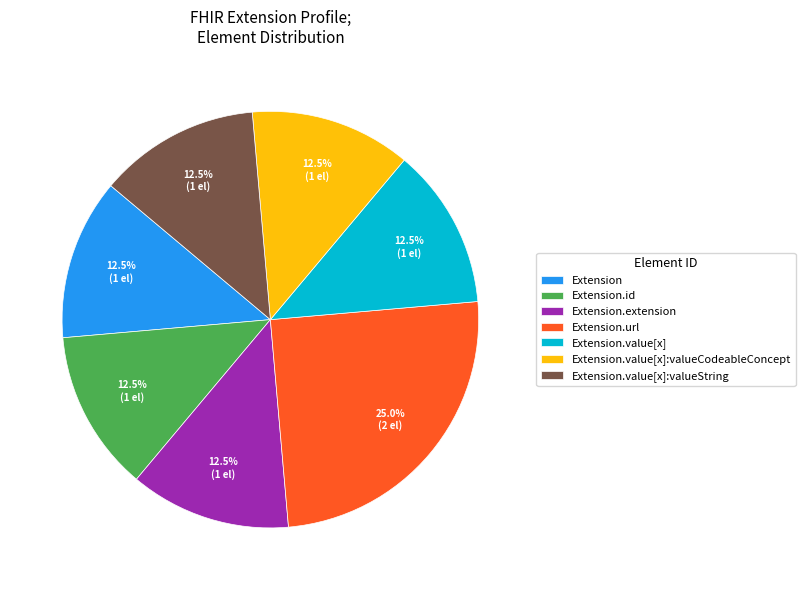

How many slices are in this pie chart?

7